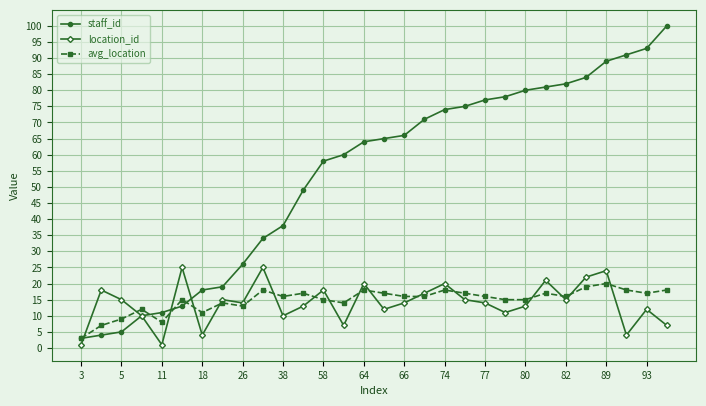

How many data points in staff_id are less than 65?

15